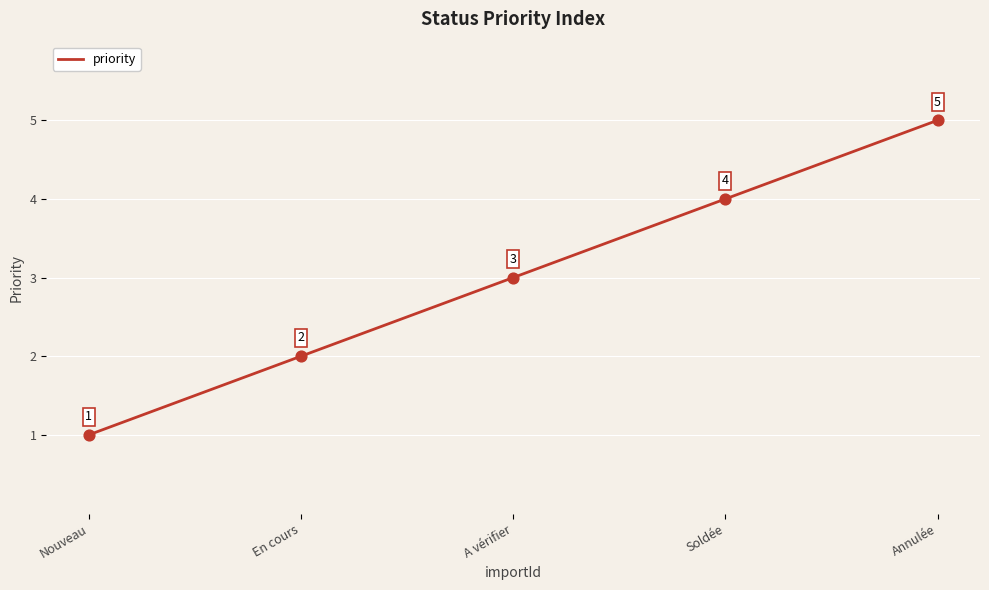

Which has a higher value, A vérifier or En cours?

A vérifier